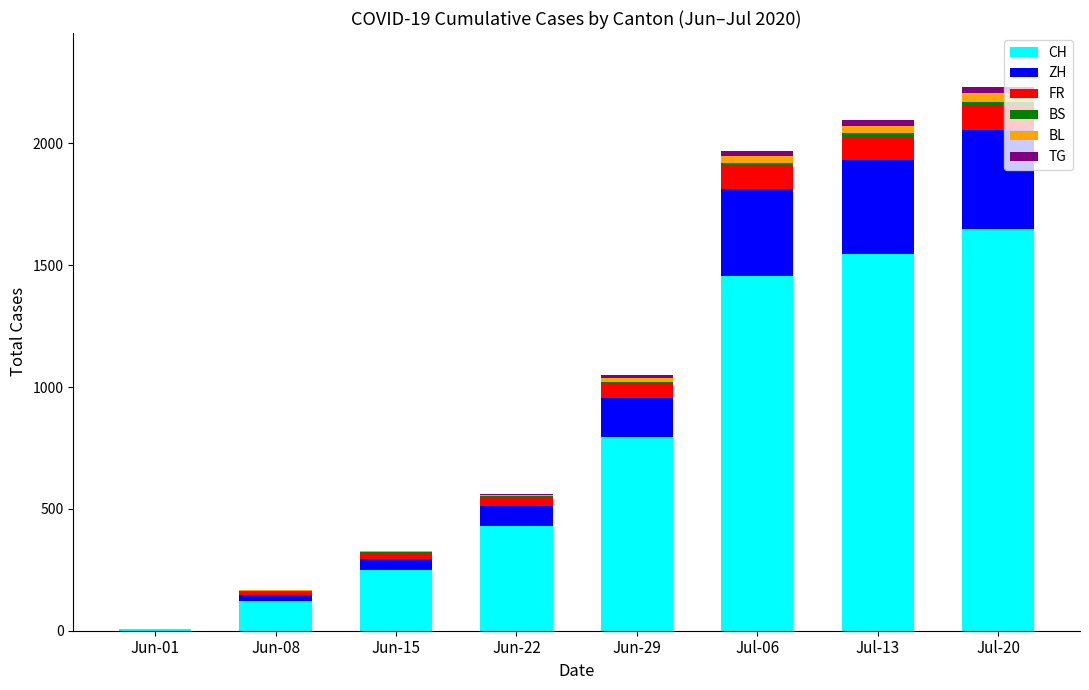

At which label is CH closest to 827?

Jun-29